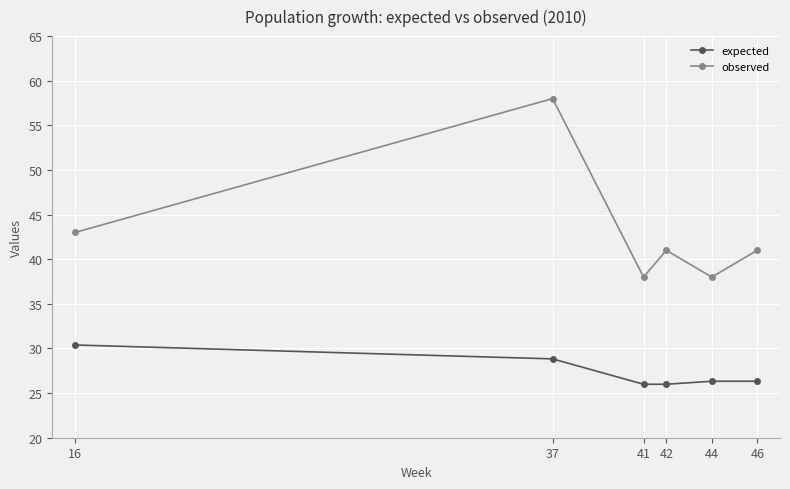

Reading left to right, list all the values displayed in this chart.

expected: 30.4	28.8	26.0	26.0	26.3	26.3
observed: 43.0	58.0	38.0	41.0	38.0	41.0